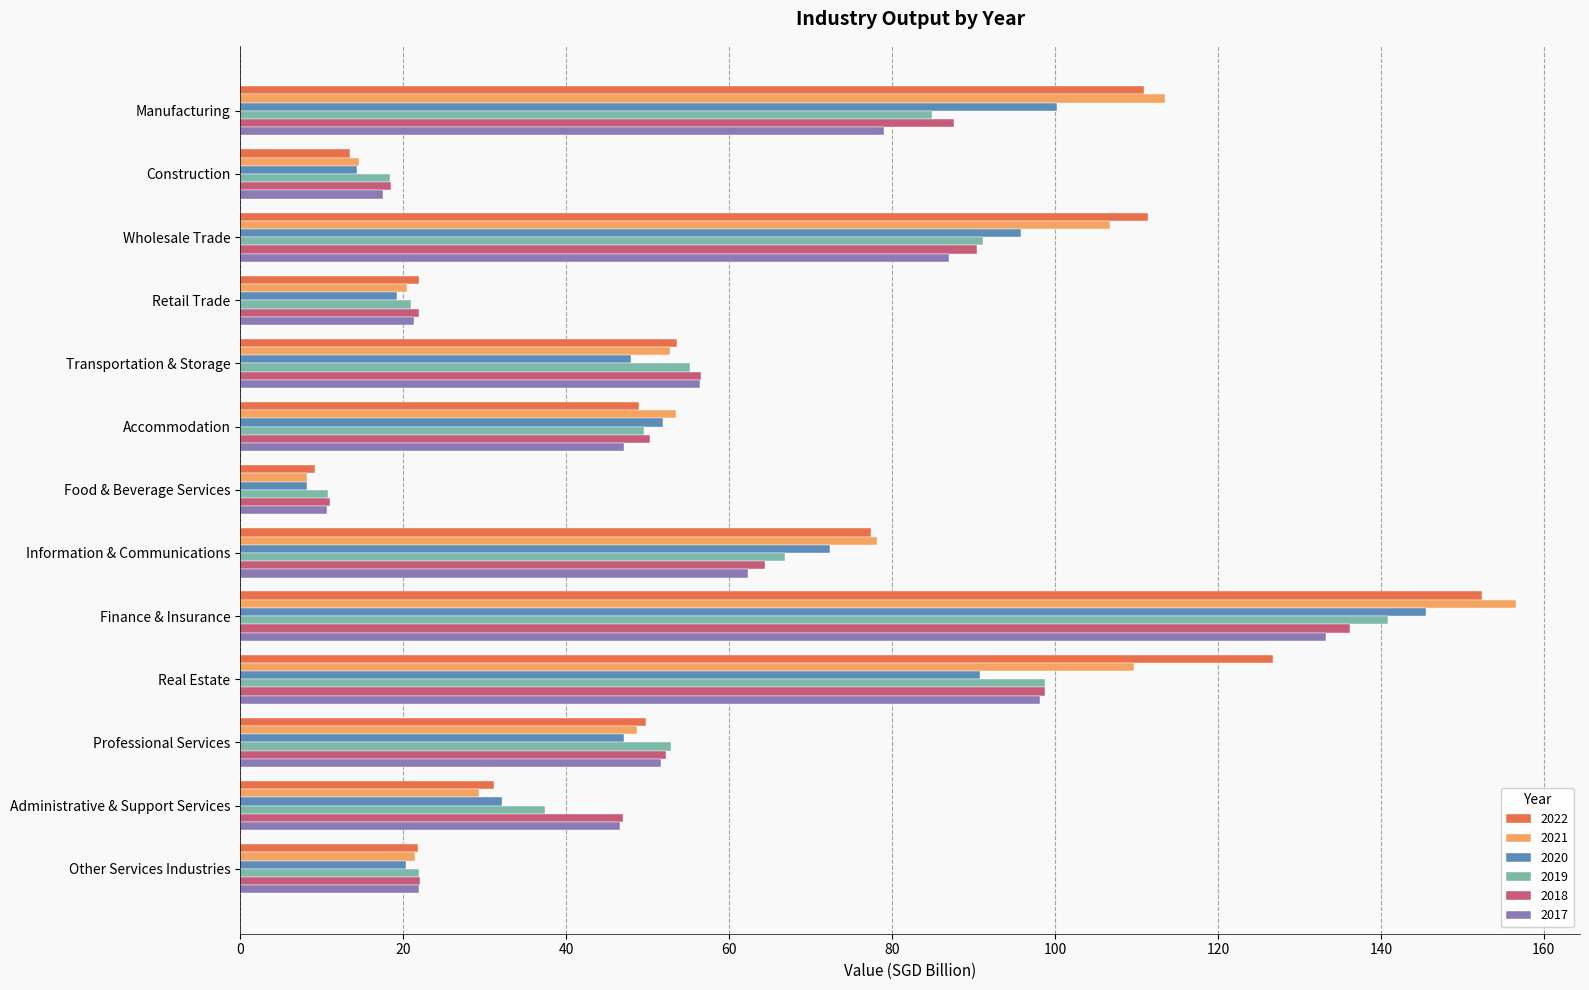

How many categories are shown in the chart?

13